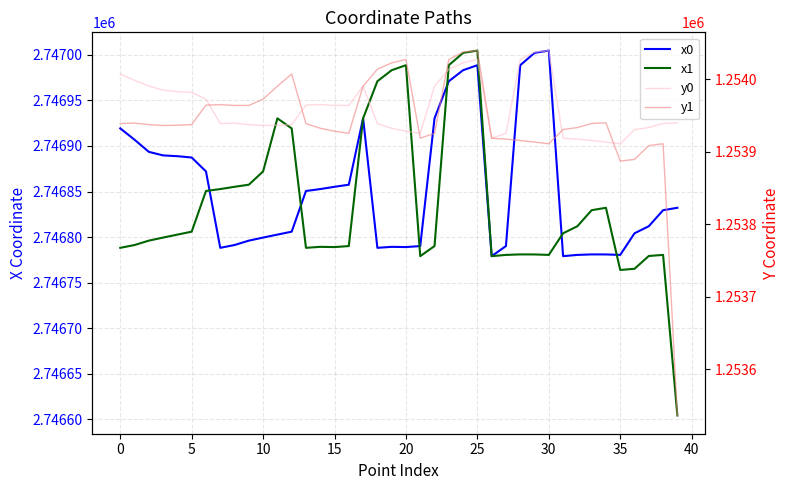

Which series changed the most between 5 and 11?

x1